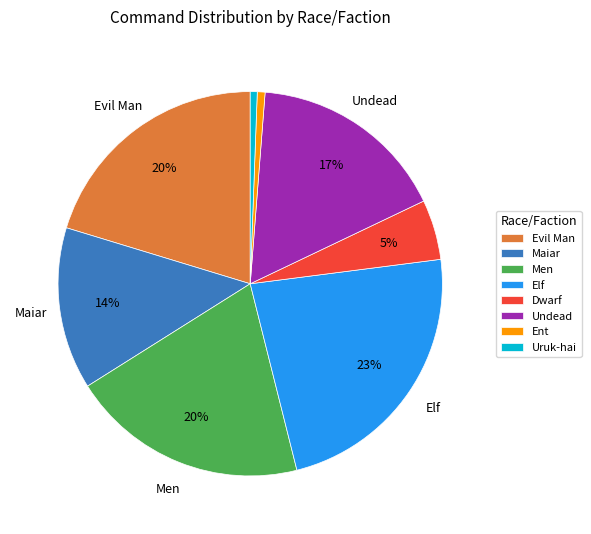

Which category has the biggest portion of the pie?

Elf